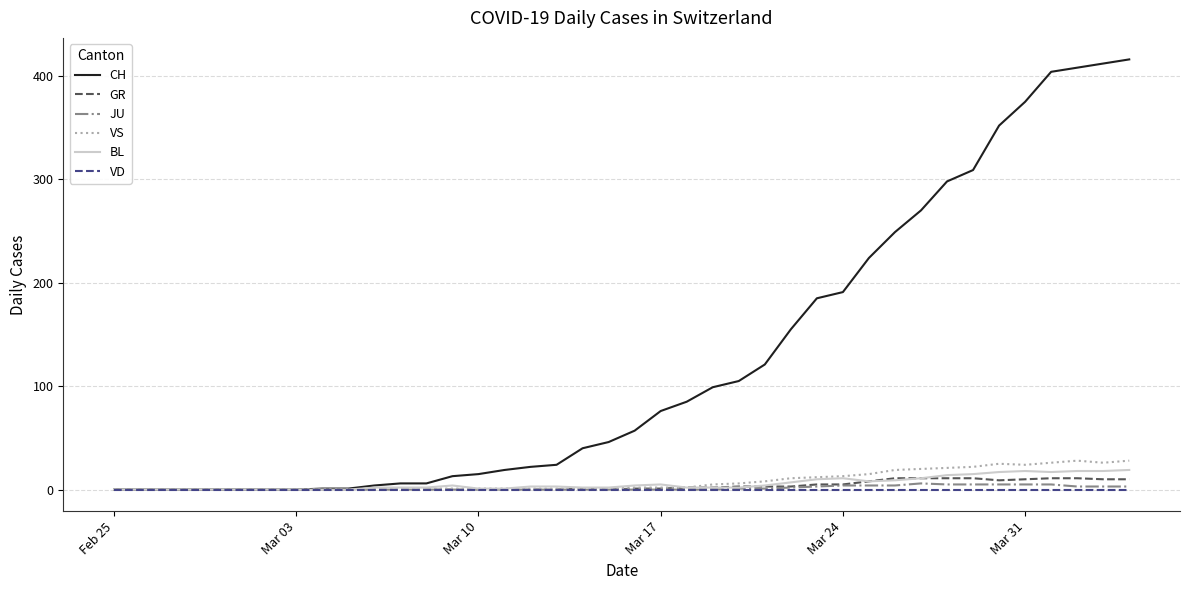

Which series has the widest spread of values?

CH